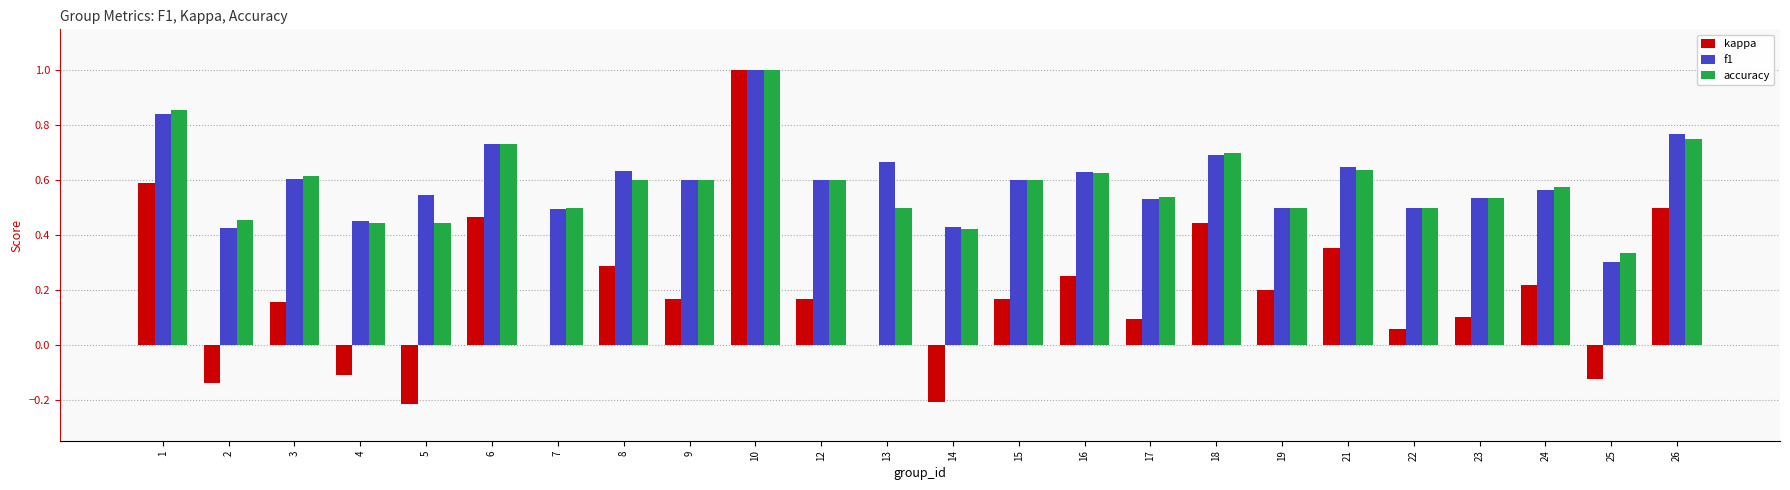

At which category is the sum across all series the highest?

10